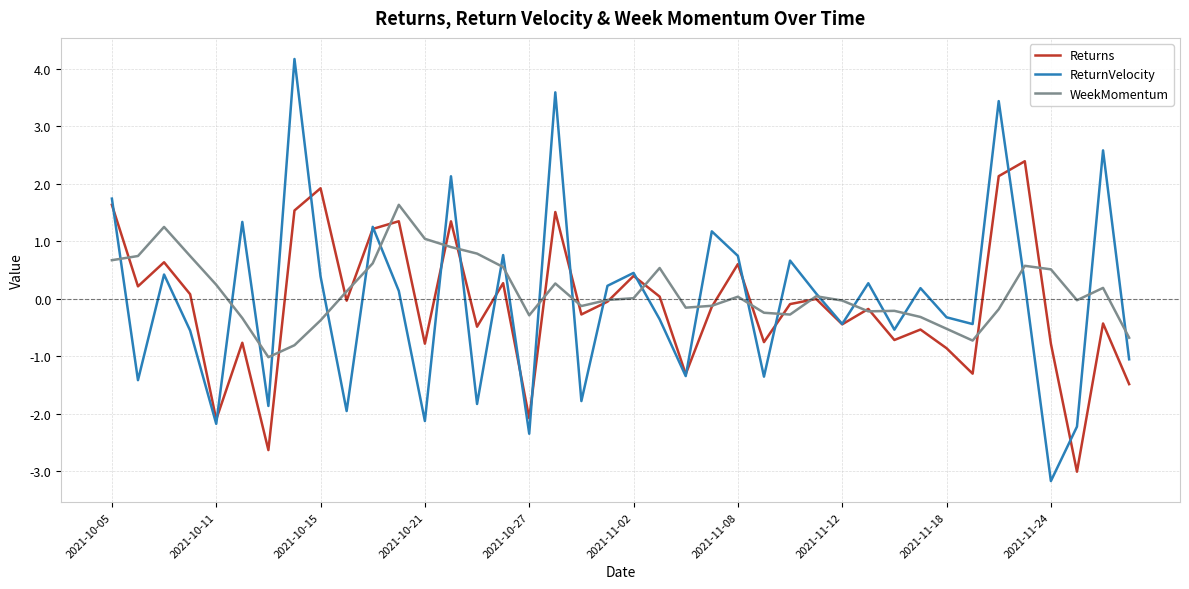

Which series has the widest spread of values?

ReturnVelocity